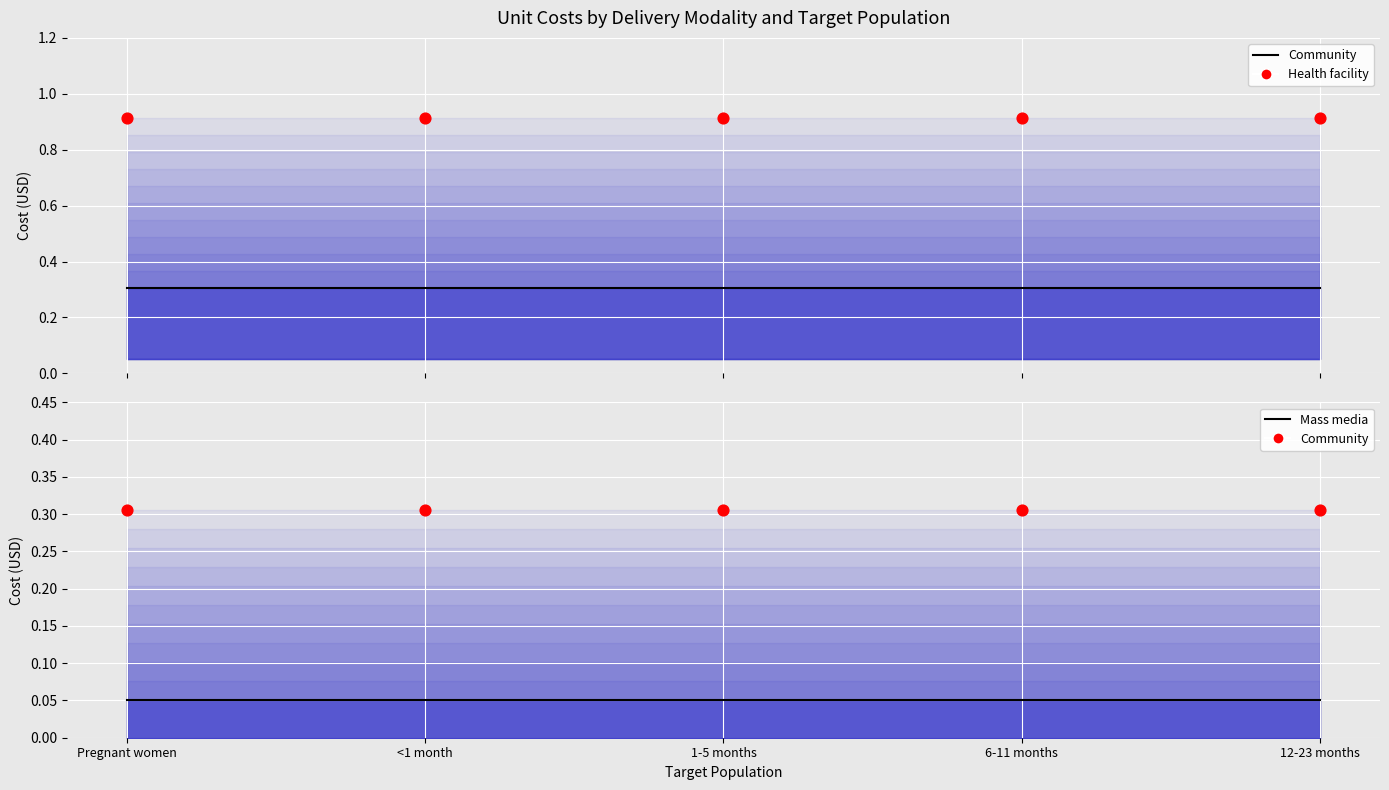

Which series contains the lowest Y value?

Mass media (mean)